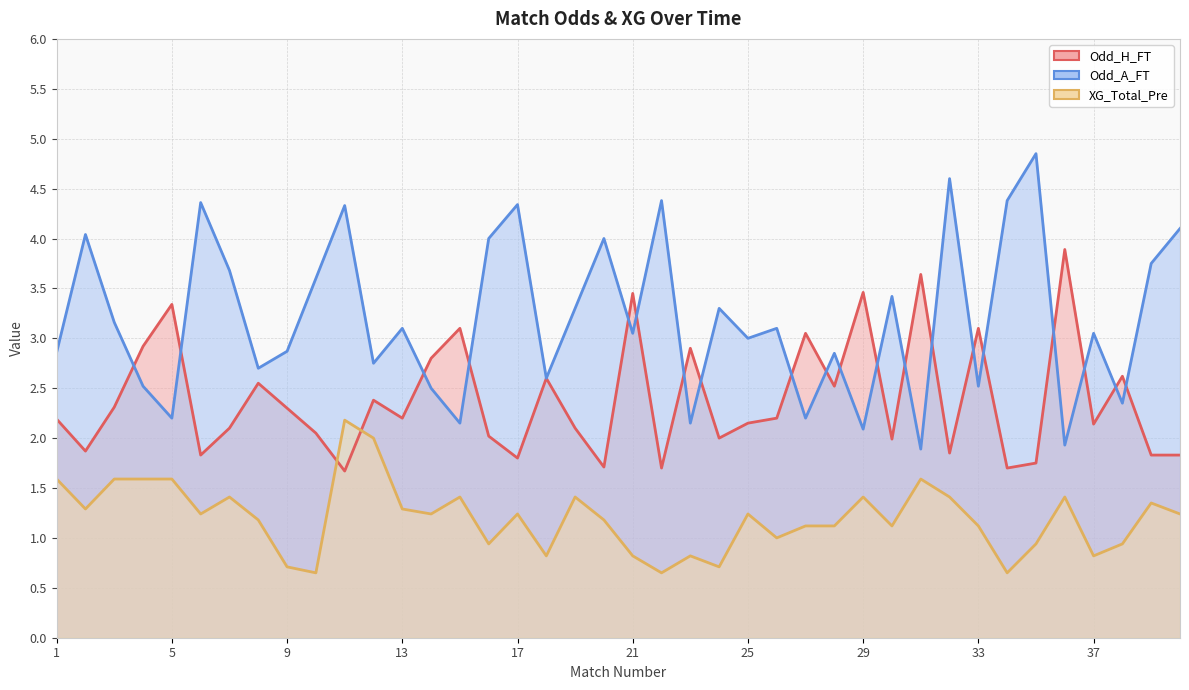

Which series ends up on top after the final intersection of XG_Total_Pre and Odd_H_FT?

Odd_H_FT